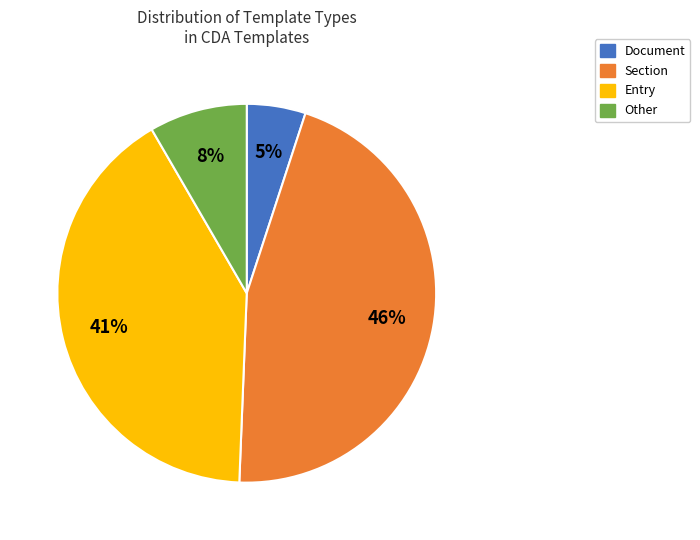

Between Section and Other, which is larger?

Section